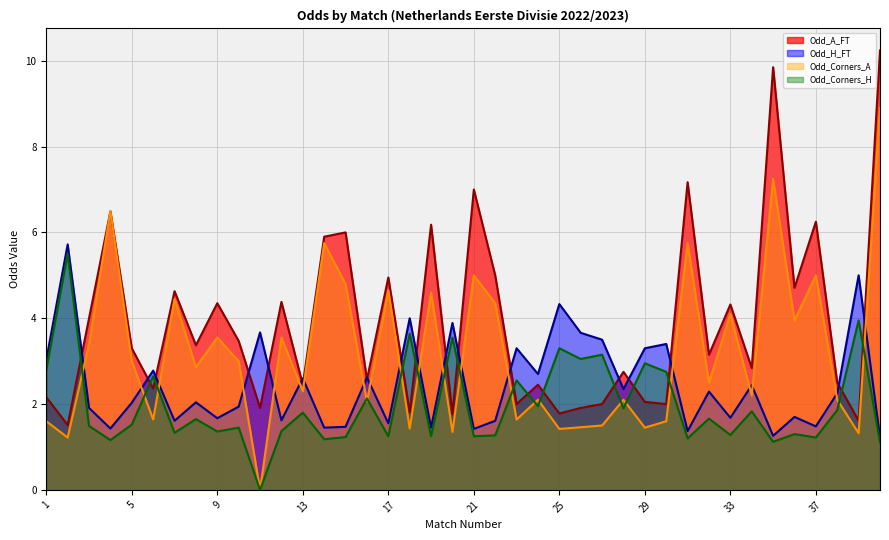

What is the maximum value shown in the chart?

10.2